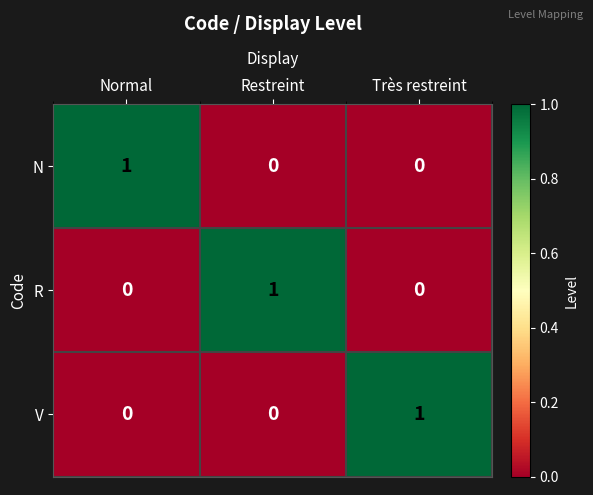

Reading left to right, list all the values displayed in this chart.

N: 1	0	0
R: 0	1	0
V: 0	0	1